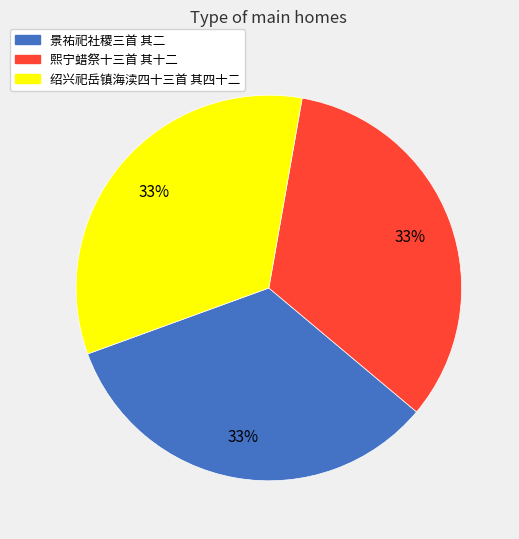

Approximately how many times larger is the value at 景祐祀社稷三首 其二 compared to 熙宁蜡祭十三首 其十二?

1.0